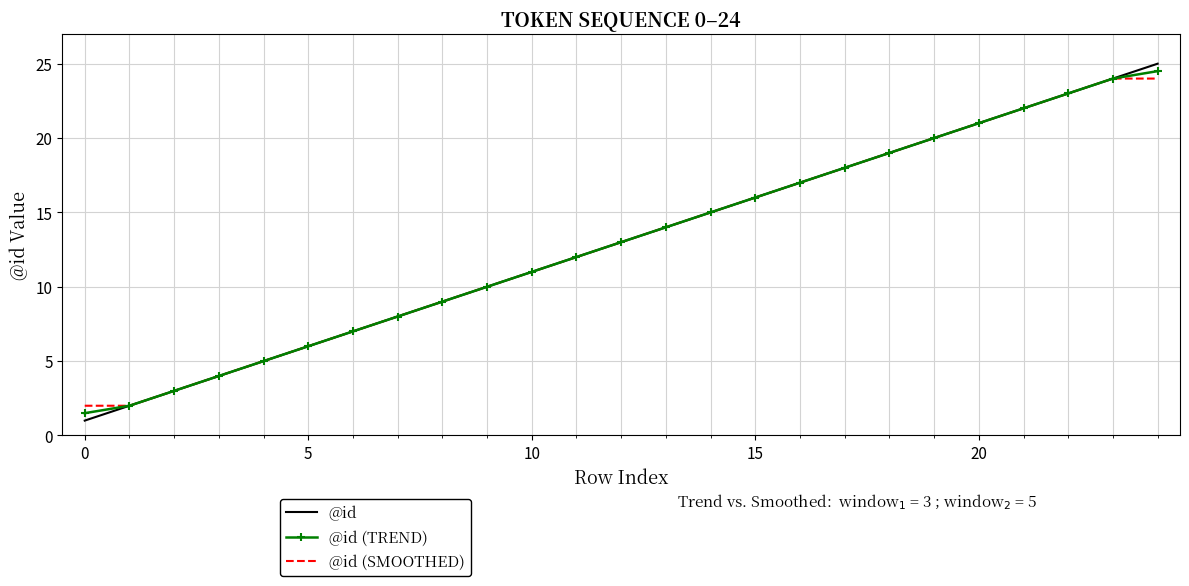

What is the smallest value displayed?

1.0